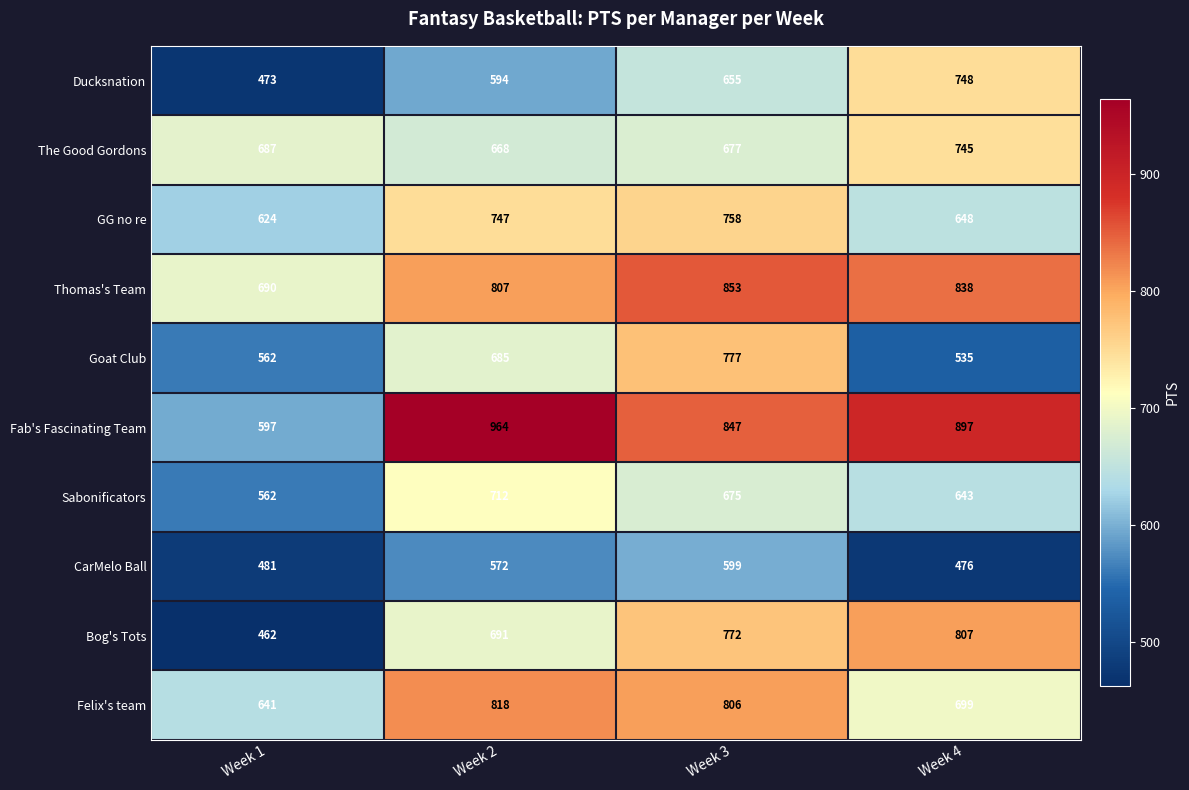

What is the difference between the maximum and minimum values in the CarMelo Ball series?

123